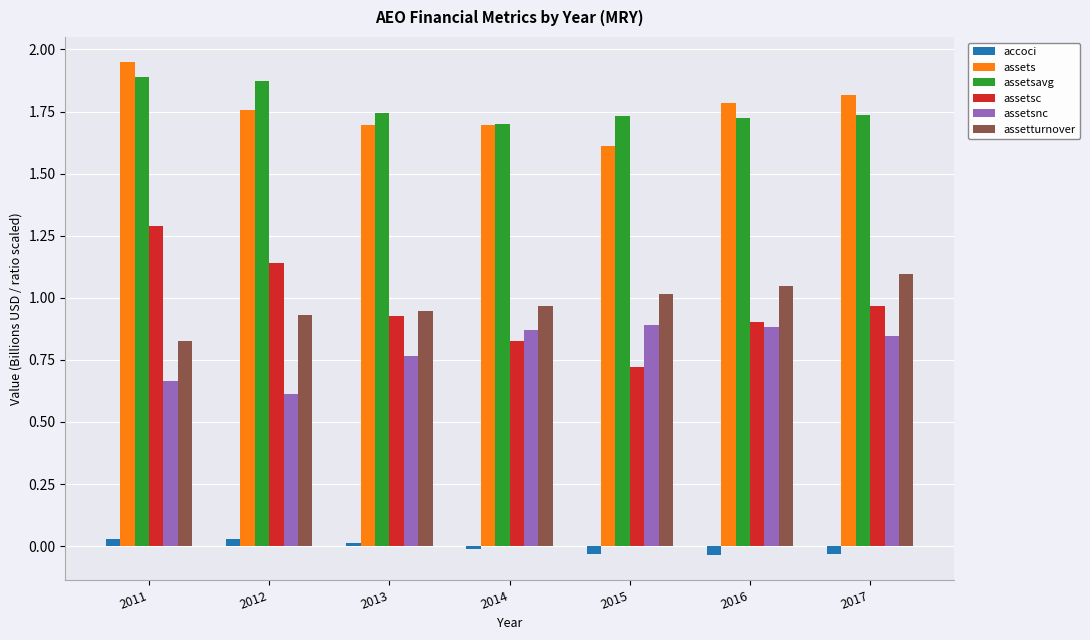

Is it true that assetsavg equals 1.7 at 2017?

True